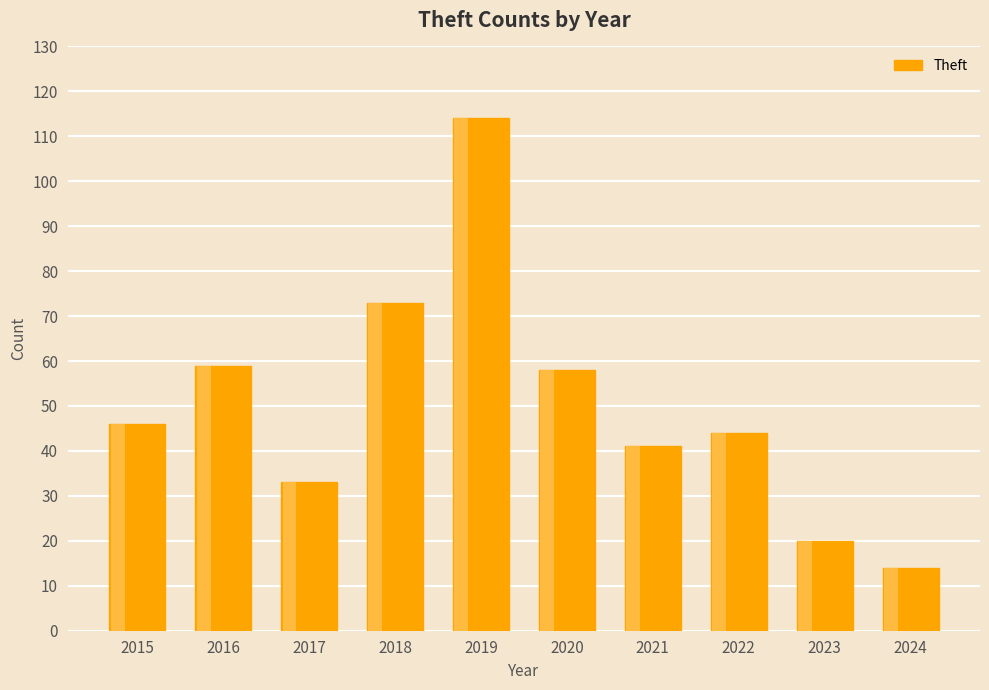

Reading left to right, list all the values displayed in this chart.

46	59	33	73	114	58	41	44	20	14